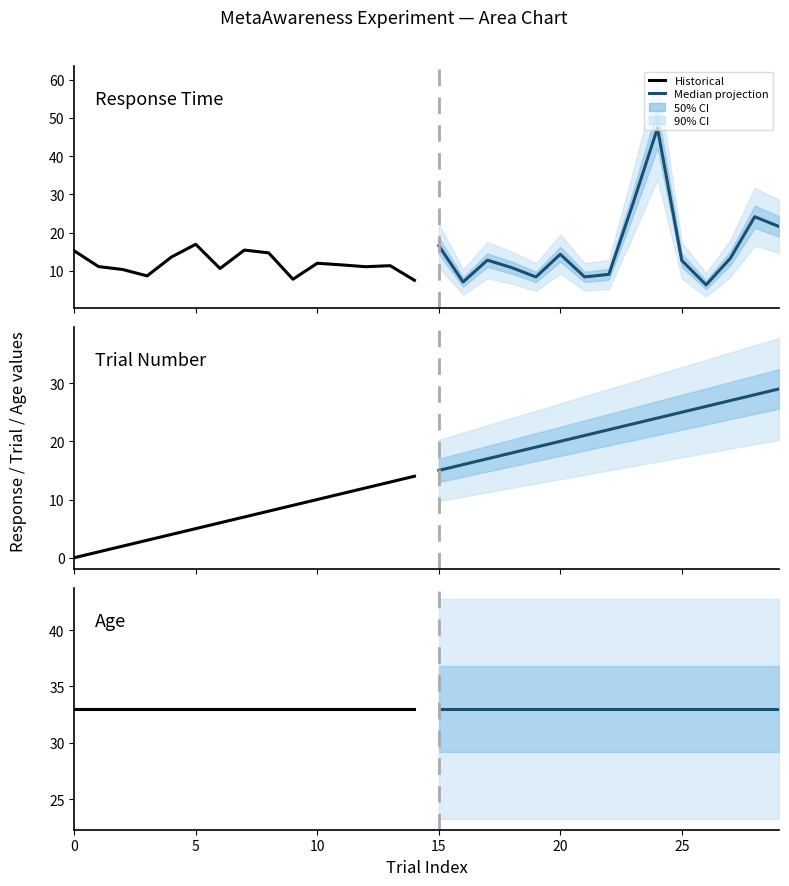

True or false: age has more than 1 interior local peaks.

False